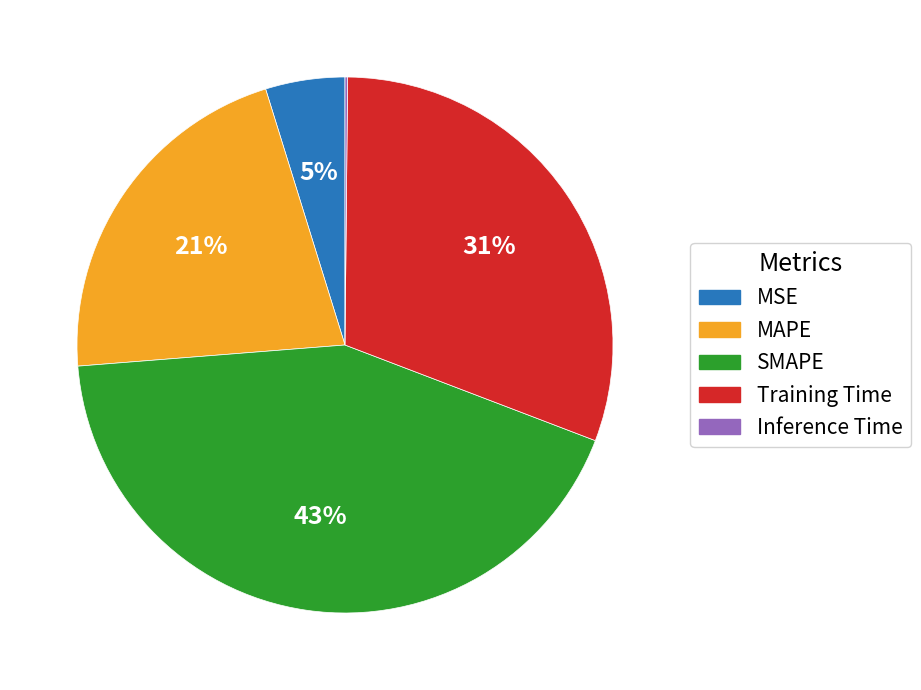

Which slice is the largest?

SMAPE